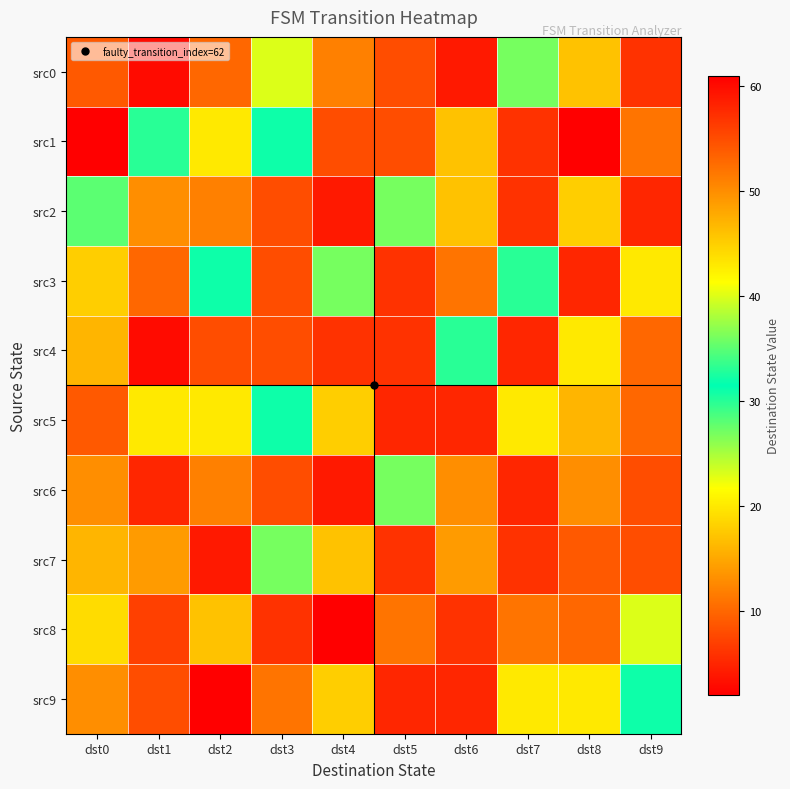

Count the number of data series in this chart.

10